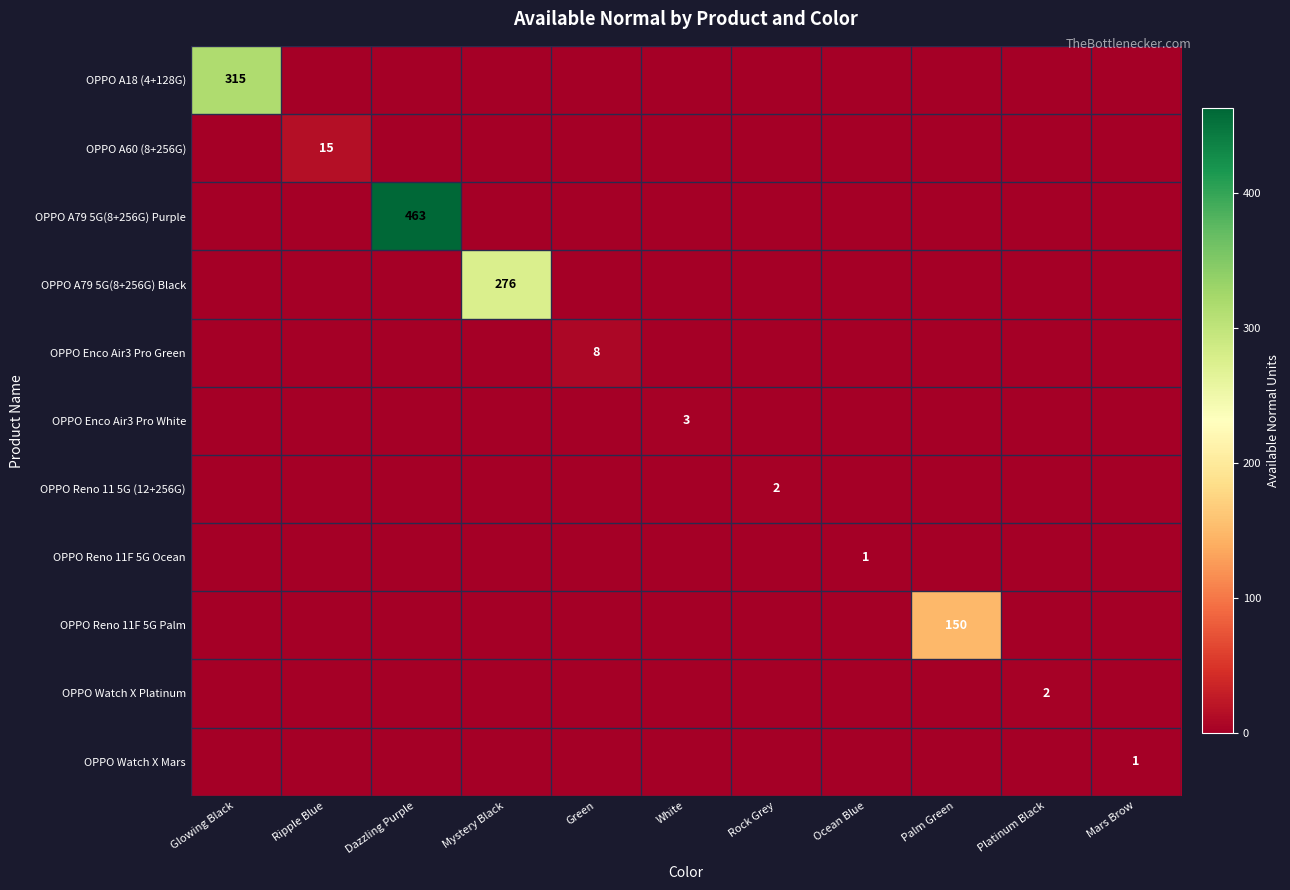

What is the spread (max minus min) of values at Green?

8